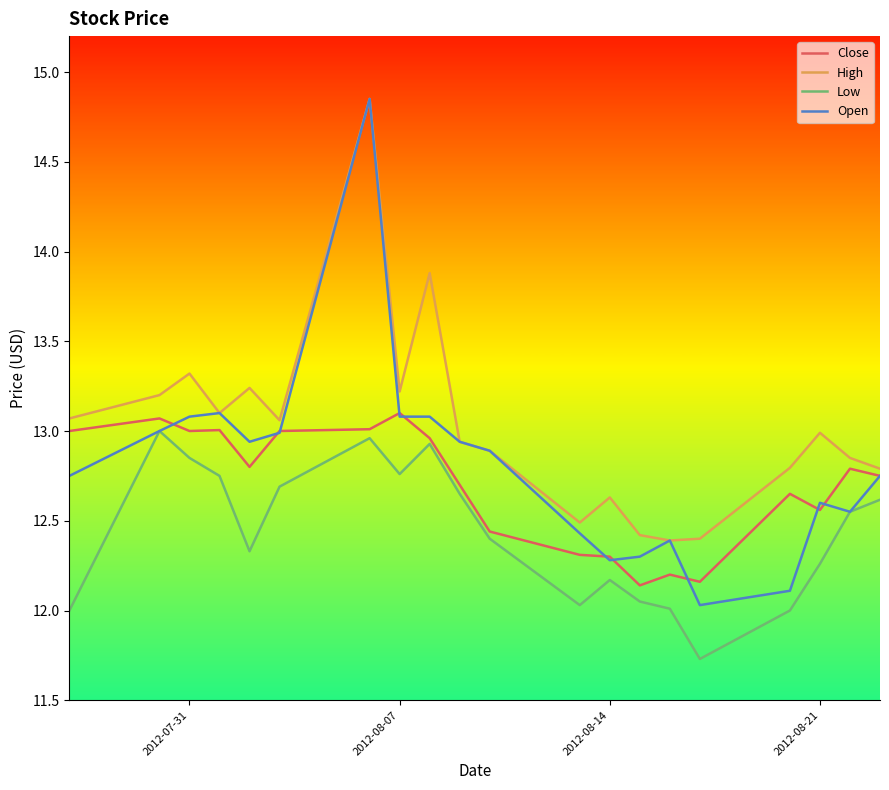

Which series has the largest total across all categories?

High